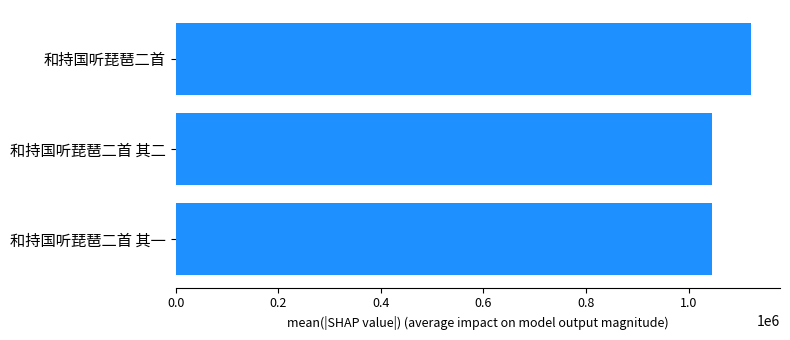

What is the smallest value displayed?

1044507